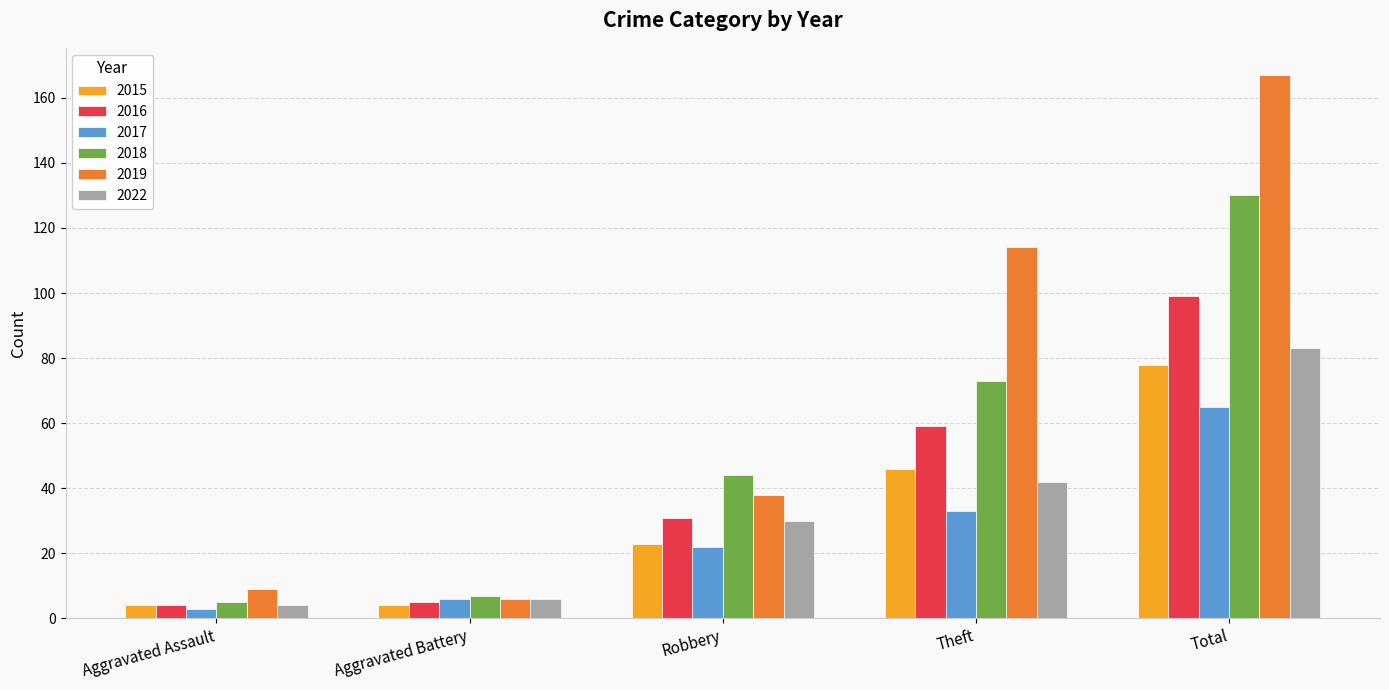

What is the difference between the maximum and minimum values in the 2019 series?

161